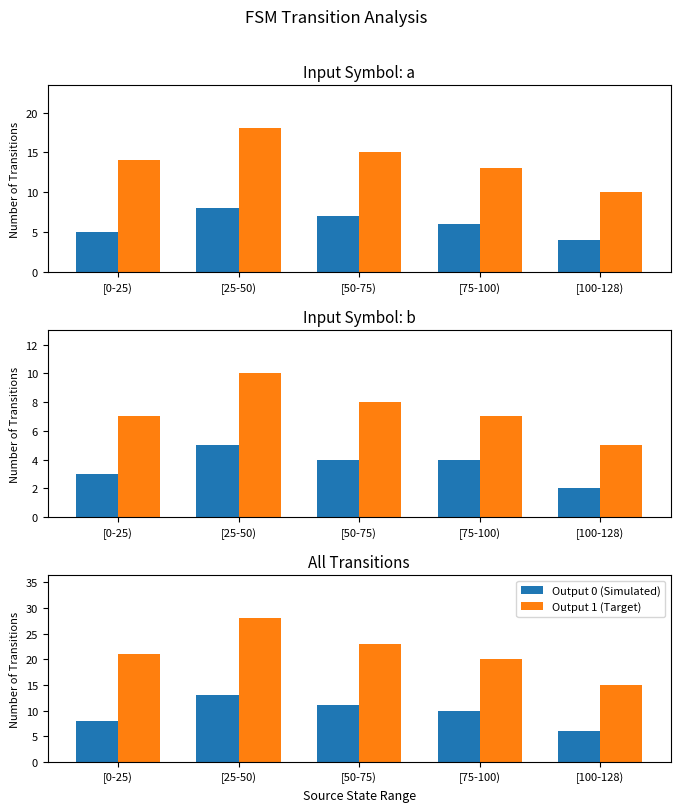

The value of Output 1 (Target) at [75-100) is 20. True or false?

True